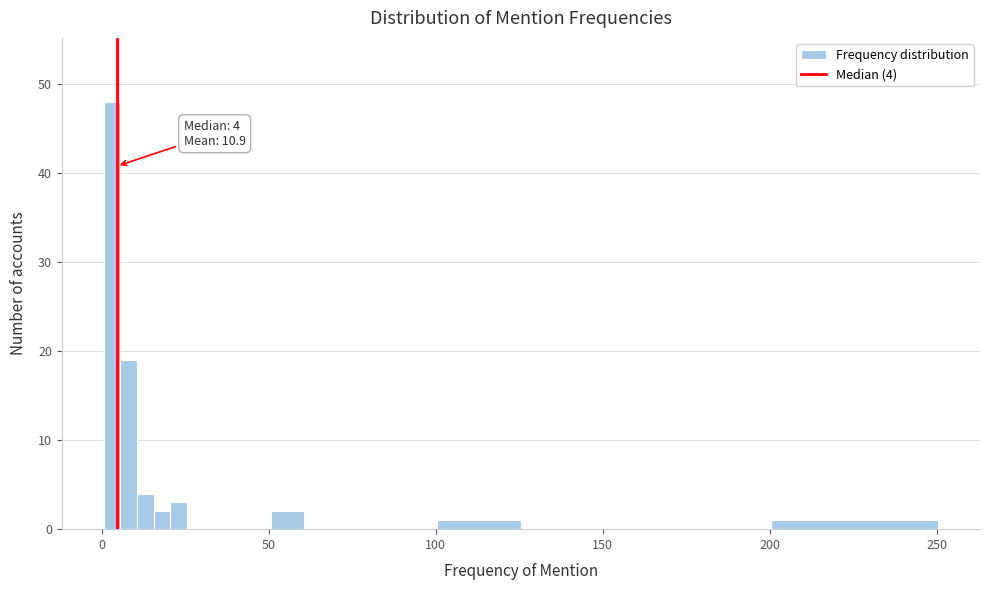

Around what value on the x-axis is the tallest bar? Give the approximate position of its centre, as read against the axis.

5